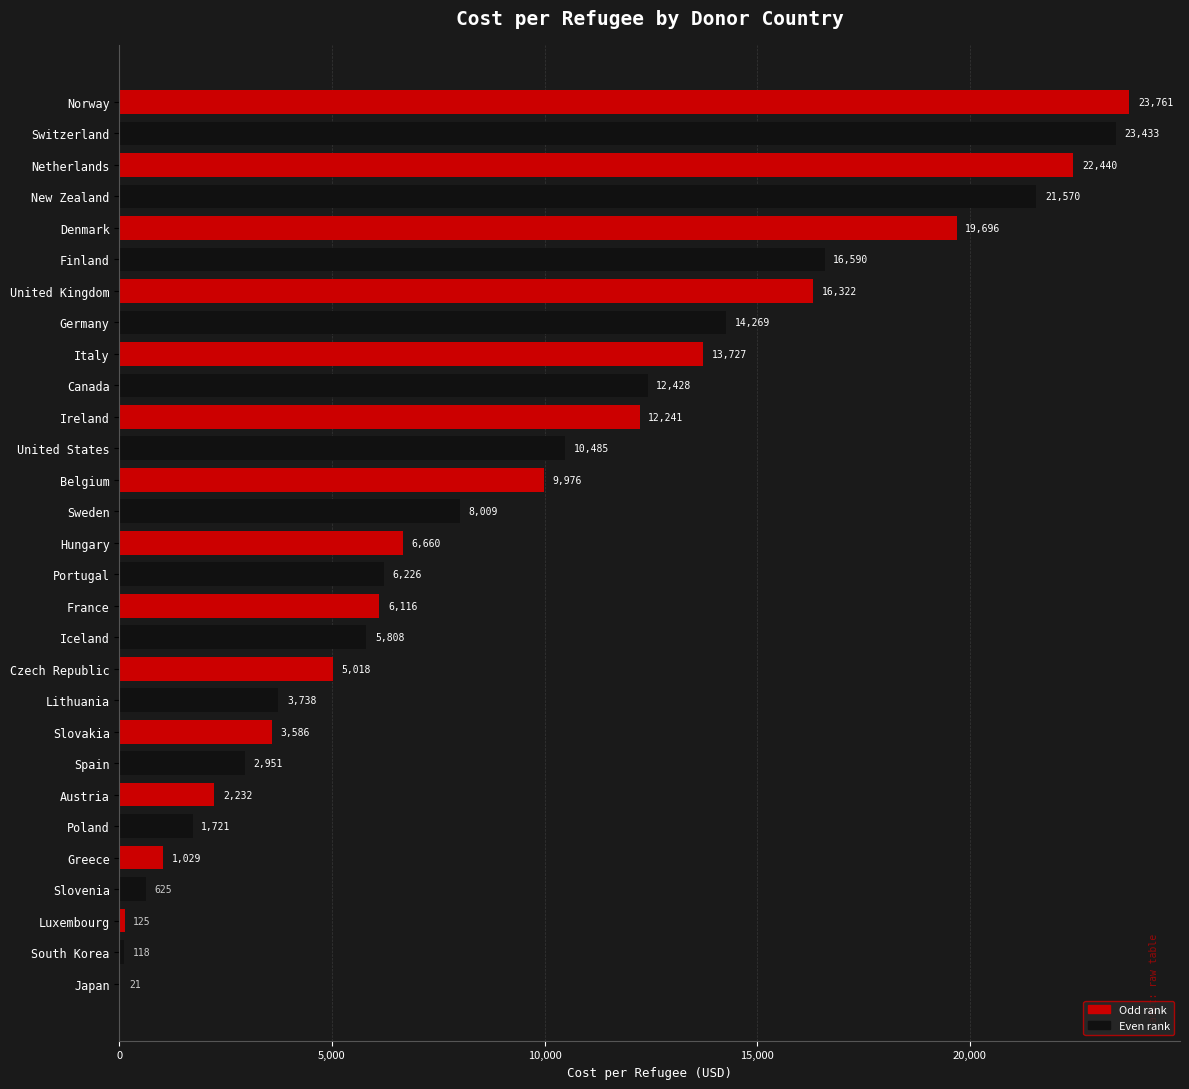

Are the bars horizontal?

Yes